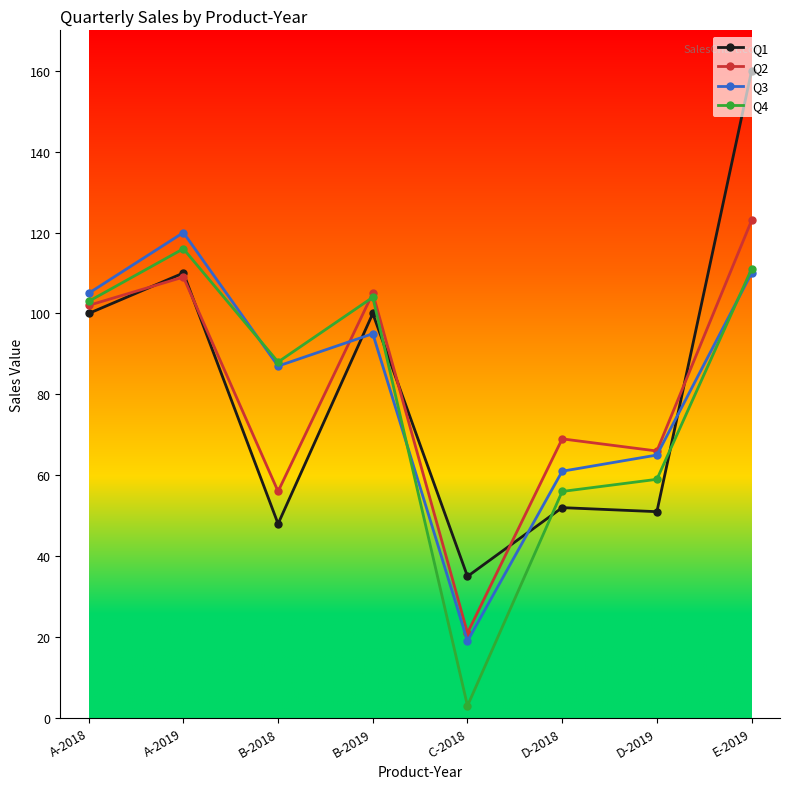

What is the spread (max minus min) of values at B-2018?

40